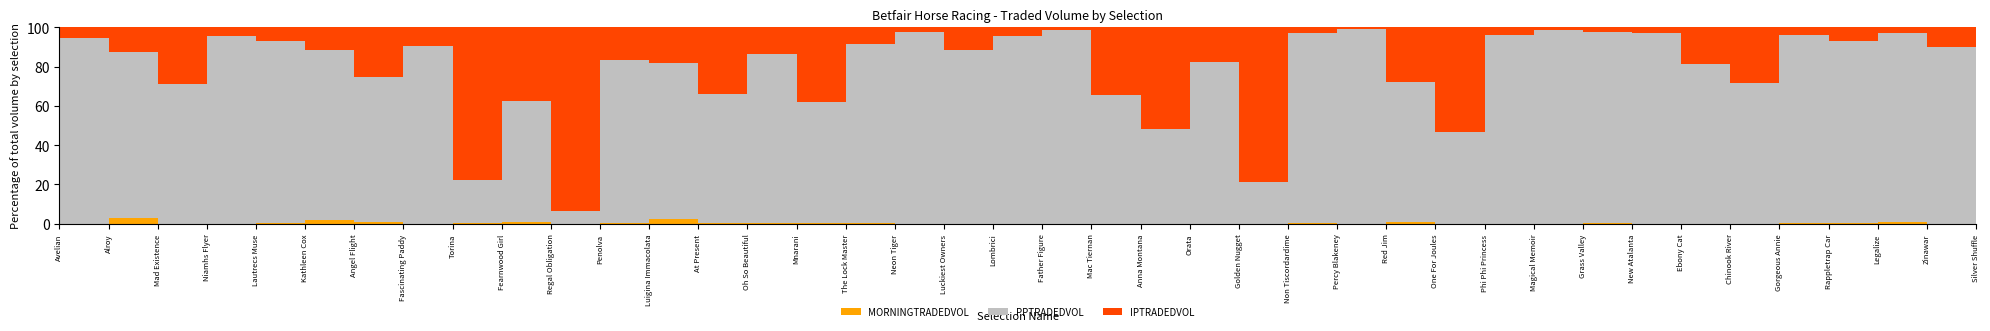

Reading left to right, transcribe all the data shown in this chart.

PPTRADEDVOL: Avelian=726.1	Alroy=473.3	Mad Existence=7465.6	Niamhs Flyer=277.5	Lautrecs Muse=2224.7	Kathleen Cox=487.5	Angel Flight=738.9	Fascinating Paddy=1759.1	Torina=4796.0	Fearnwood Girl=45819.4	Regal Obligation=4682.5	Penolva=2988.6	Luigina Immacolata=2049.6	At Present=14194.8	Oh So Beautiful=1943.4	Mnarani=5316.1	The Lock Master=383271.8	Neon Tiger=6695.6	Luckiest Owners=16971.1	Lombrici=1831.9	Father Figure=1166.5	Mac Tiernan=2196.8	Anna Montana=27141.8	Orata=13407.3	Golden Nugget=7018.5	Non Tiscordardime=1650.0	Percy Blakeney=1816.1	Red Jim=6111.6	One For Joules=29578.6	Phi Phi Princess=49009.1	Magical Memoir=1695.4	Grass Valley=10982.7	New Atalanta=1150.6	Ebony Cat=7663.9	Chinook River=1096.1	Gorgeous Annie=40238.8	Rappletrap Car=1944.6	Legalize=1773.0	Zinawar=3940.1	Silver Shuffle=5192.0
IPTRADEDVOL: Avelian=43.3	Alroy=69.2	Mad Existence=3049.1	Niamhs Flyer=12.4	Lautrecs Muse=162.5	Kathleen Cox=63.8	Angel Flight=250.3	Fascinating Paddy=179.5	Torina=17061.2	Fearnwood Girl=27561.6	Regal Obligation=69671.9	Penolva=599.1	Luigina Immacolata=465.0	At Present=7372.0	Oh So Beautiful=302.0	Mnarani=3250.7	The Lock Master=34739.3	Neon Tiger=170.8	Luckiest Owners=2167.8	Lombrici=83.1	Father Figure=14.9	Mac Tiernan=1156.8	Anna Montana=28919.5	Orata=2894.1	Golden Nugget=26080.8	Non Tiscordardime=51.1	Percy Blakeney=15.8	Red Jim=2413.9	One For Joules=34066.0	Phi Phi Princess=2056.3	Magical Memoir=24.7	Grass Valley=281.3	New Atalanta=35.0	Ebony Cat=1735.6	Chinook River=435.4	Gorgeous Annie=1717.2	Rappletrap Car=141.0	Legalize=54.5	Zinawar=433.5	Silver Shuffle=465.2
MORNINGTRADEDVOL: Avelian=0.0	Alroy=15.7	Mad Existence=10.0	Niamhs Flyer=0.0	Lautrecs Muse=10.0	Kathleen Cox=10.0	Angel Flight=9.3	Fascinating Paddy=0.0	Torina=71.0	Fearnwood Girl=517.0	Regal Obligation=43.1	Penolva=21.3	Luigina Immacolata=63.9	At Present=46.3	Oh So Beautiful=9.4	Mnarani=16.0	The Lock Master=650.8	Neon Tiger=8.0	Luckiest Owners=4.0	Lombrici=0.0	Father Figure=0.0	Mac Tiernan=0.0	Anna Montana=0.0	Orata=11.3	Golden Nugget=20.0	Non Tiscordardime=8.0	Percy Blakeney=0.0	Red Jim=82.1	One For Joules=22.0	Phi Phi Princess=20.3	Magical Memoir=0.0	Grass Valley=15.0	New Atalanta=0.0	Ebony Cat=7.9	Chinook River=0.0	Gorgeous Annie=54.0	Rappletrap Car=9.4	Legalize=15.0	Zinawar=5.5	Silver Shuffle=9.4